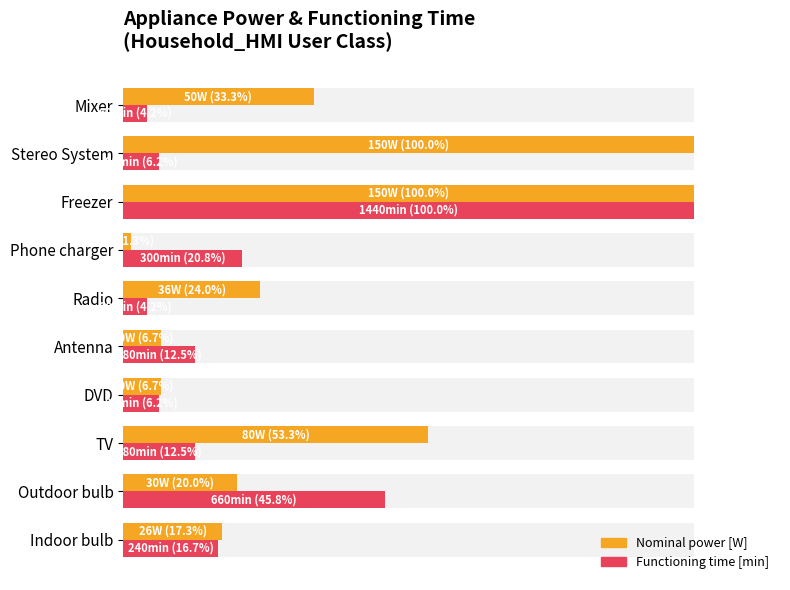

What is the difference between the highest and lowest values at Antenna?

5.8